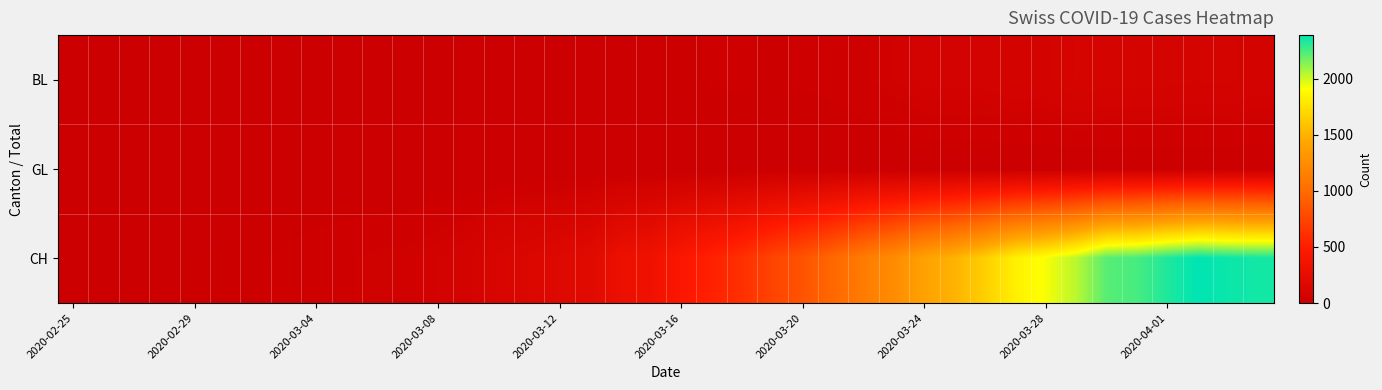

Reading right to left, what are all the values shown in this chart?

BL: 73	82	81	86	88	86	99	75	79	68	68	66	51	40	30	27	19	27	26	17	12	8	12	9	3	5	4	4	4	4	1	1	1	1	1	1	0	0	0	0
GL: 5	5	5	5	5	3	2	3	3	2	2	3	3	0	0	0	0	0	0	0	0	0	0	0	0	0	0	0	0	0	0	0	0	0	0	0	0	0	0	0
CH: 2349	2363	2387	2328	2251	2222	2038	1924	1834	1654	1505	1404	1241	1120	971	842	741	617	526	443	339	303	200	174	145	123	74	61	48	47	39	35	27	22	16	15	13	2	1	0